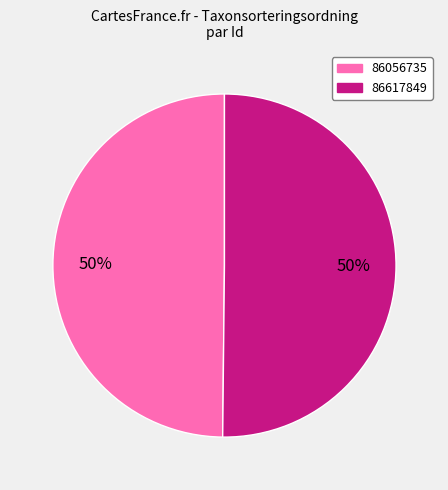

Approximately how many times larger is the value at 86056735 compared to 86617849?

1.0